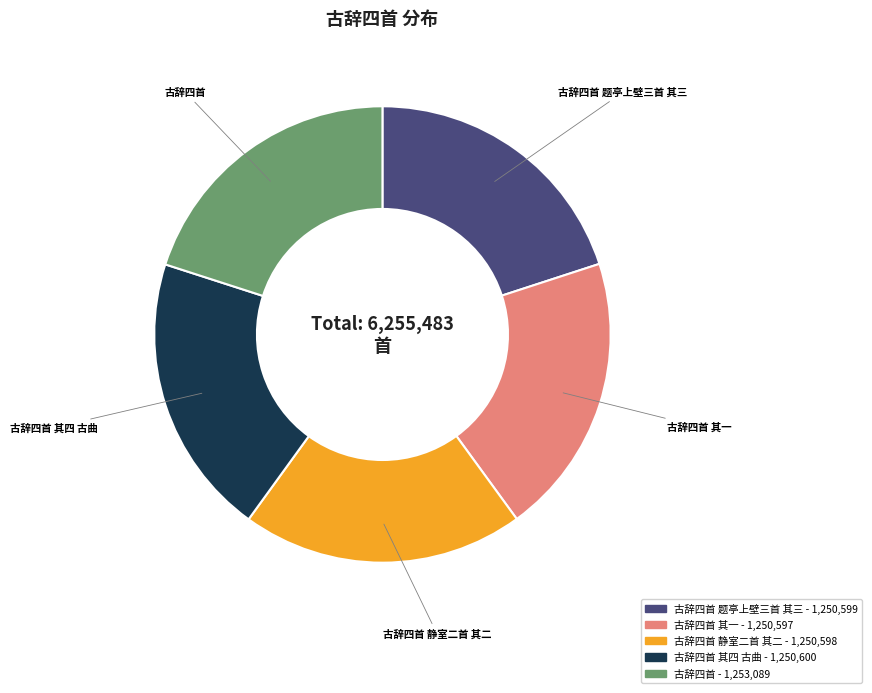

Is there any slice that represents more than half of the pie?

No